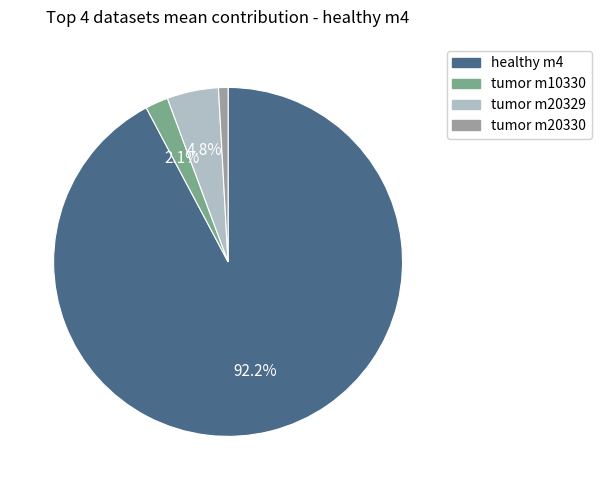

Is the sum of tumor m20329 and healthy m4 greater than half?

Yes